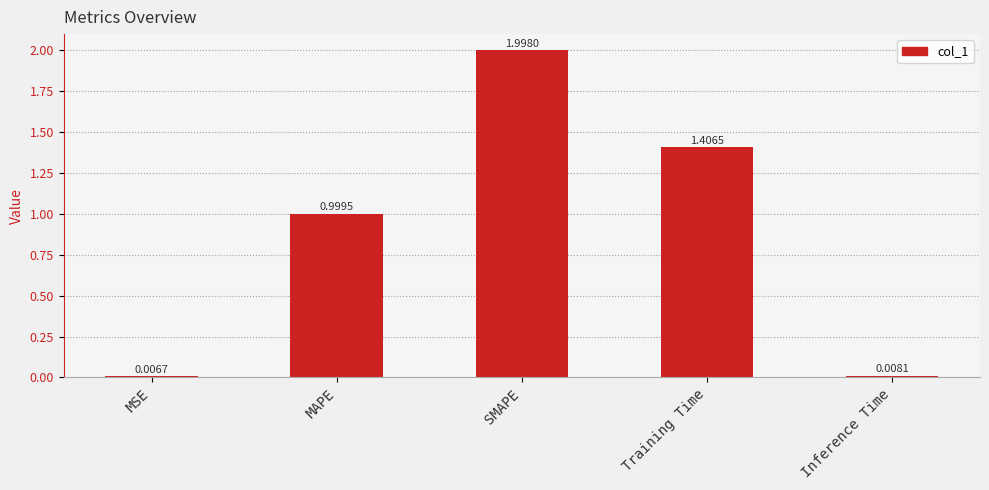

What is the sum of all values?

4.4